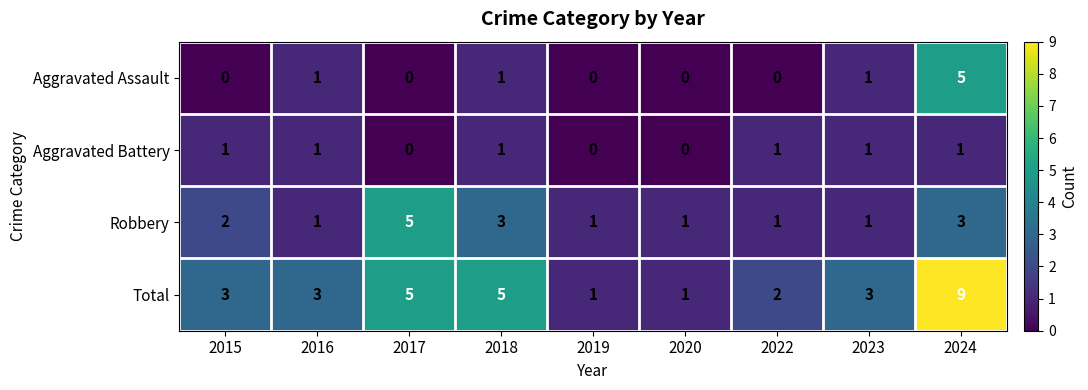

Count the number of data series in this chart.

4